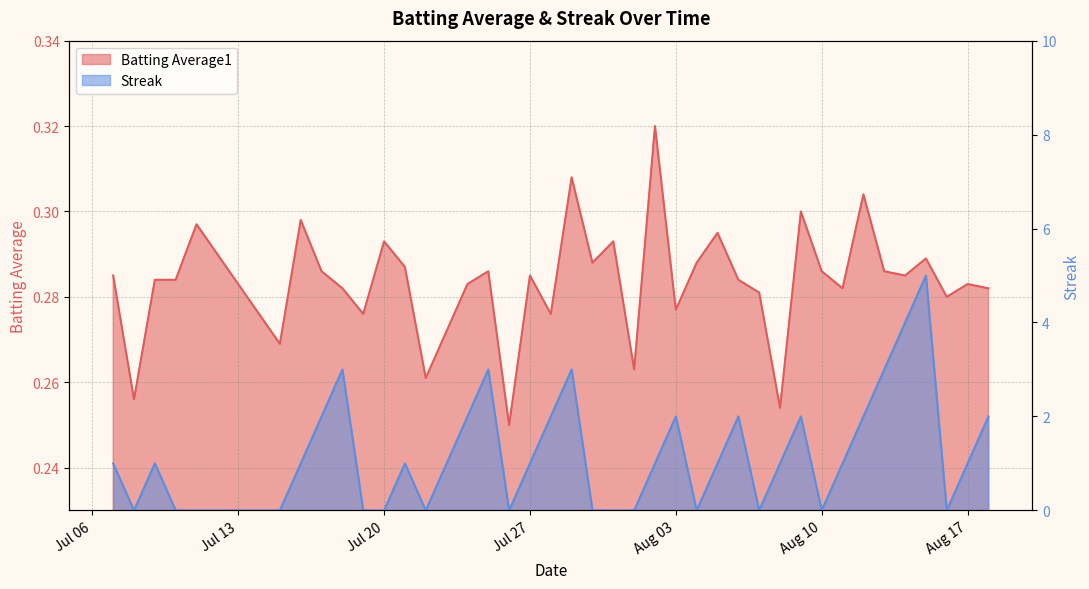

The value of Batting Average1 at 2010-08-13 is 0.3. True or false?

True